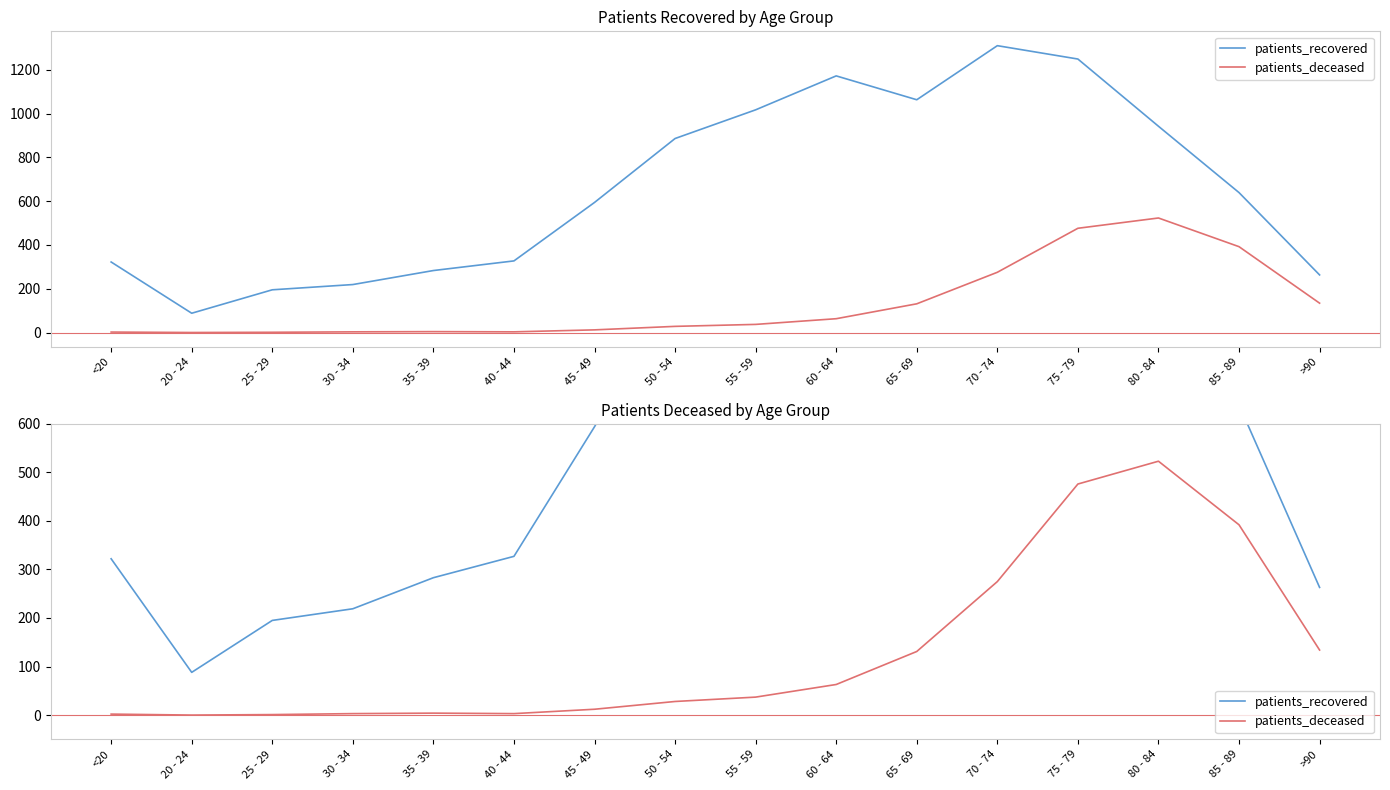

Is this an area chart (filled region under the line)?

No